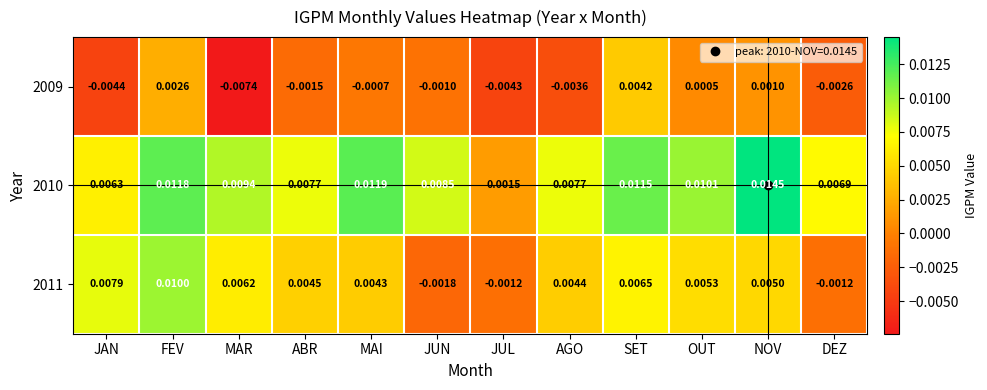

At which category is the sum across all series the highest?

FEV